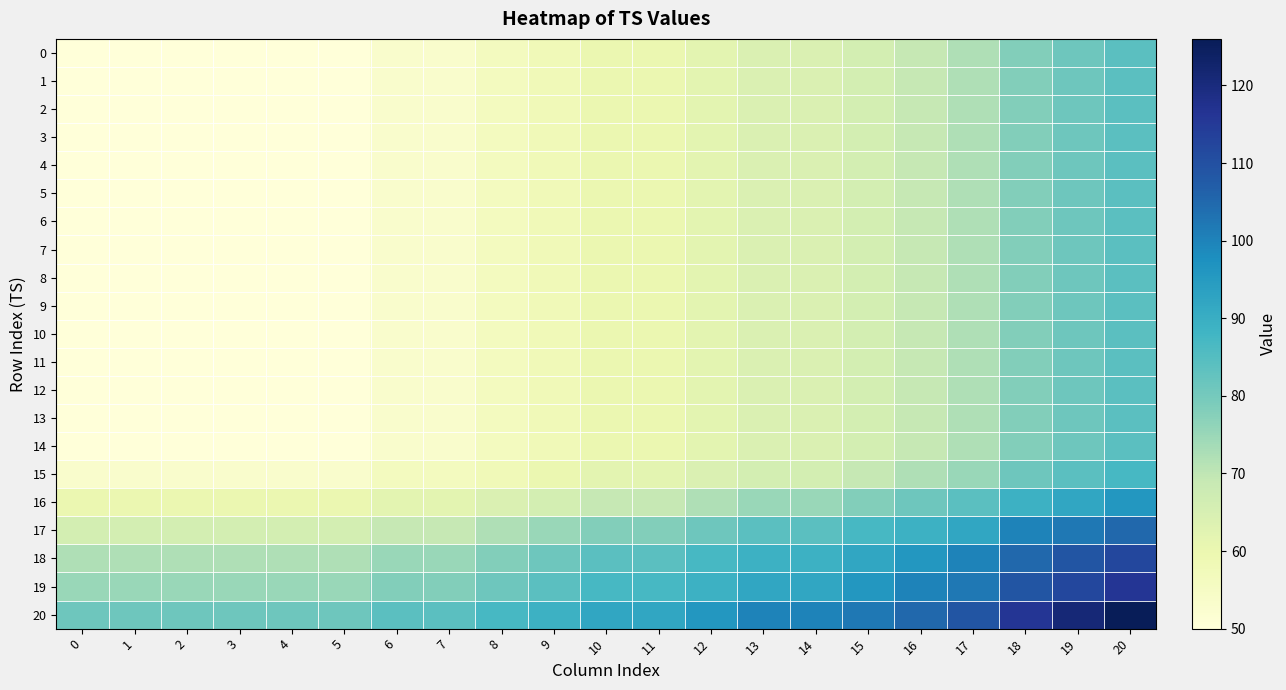

What is the spread (max minus min) of values at 8?

31